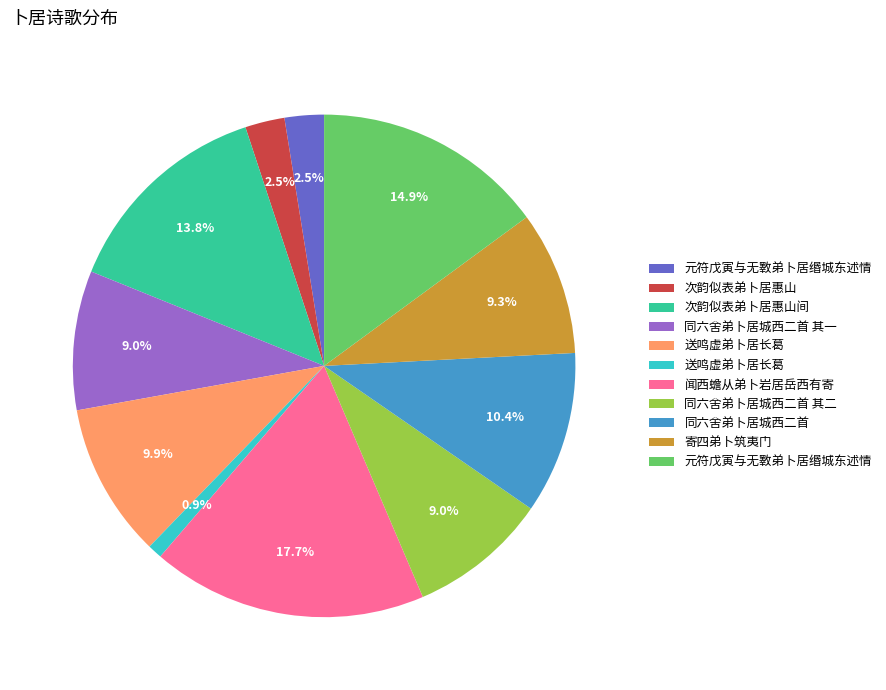

Is there any slice that represents more than half of the pie?

No